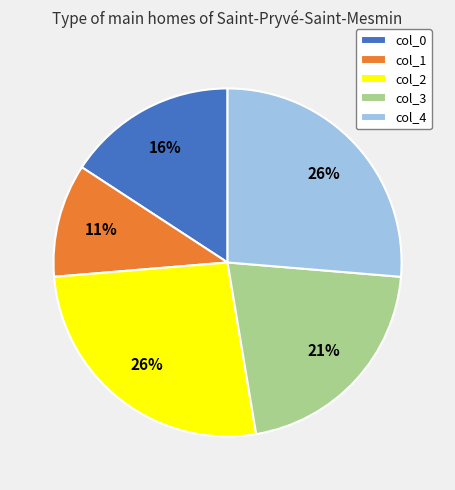

Count the number of slices in the pie.

5